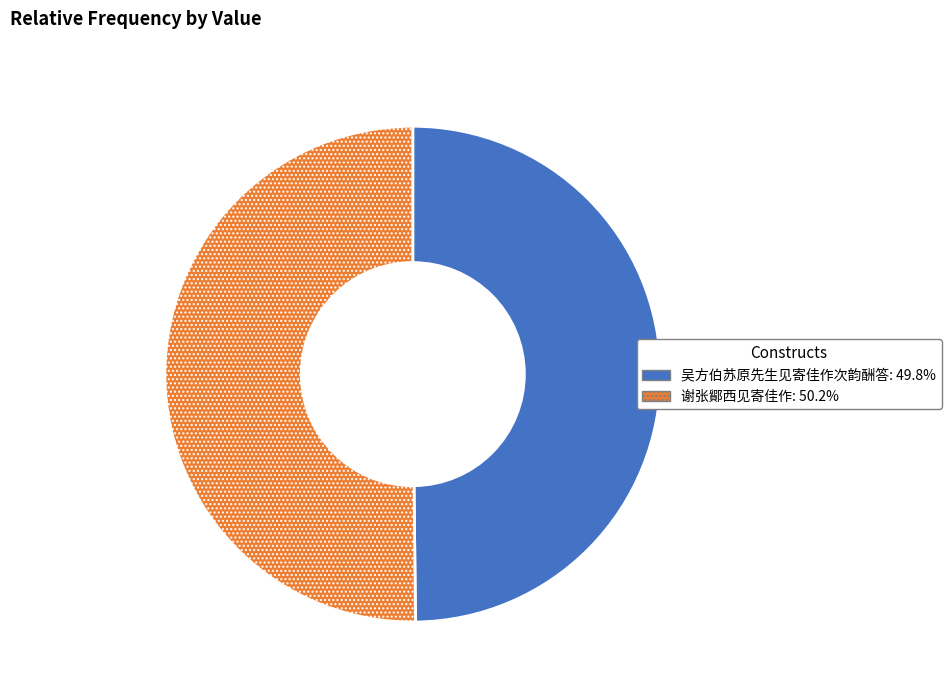

Combined, what portion of the pie is 谢张鄮西见寄佳作 and 吴方伯苏原先生见寄佳作次韵酬答?

100.0%